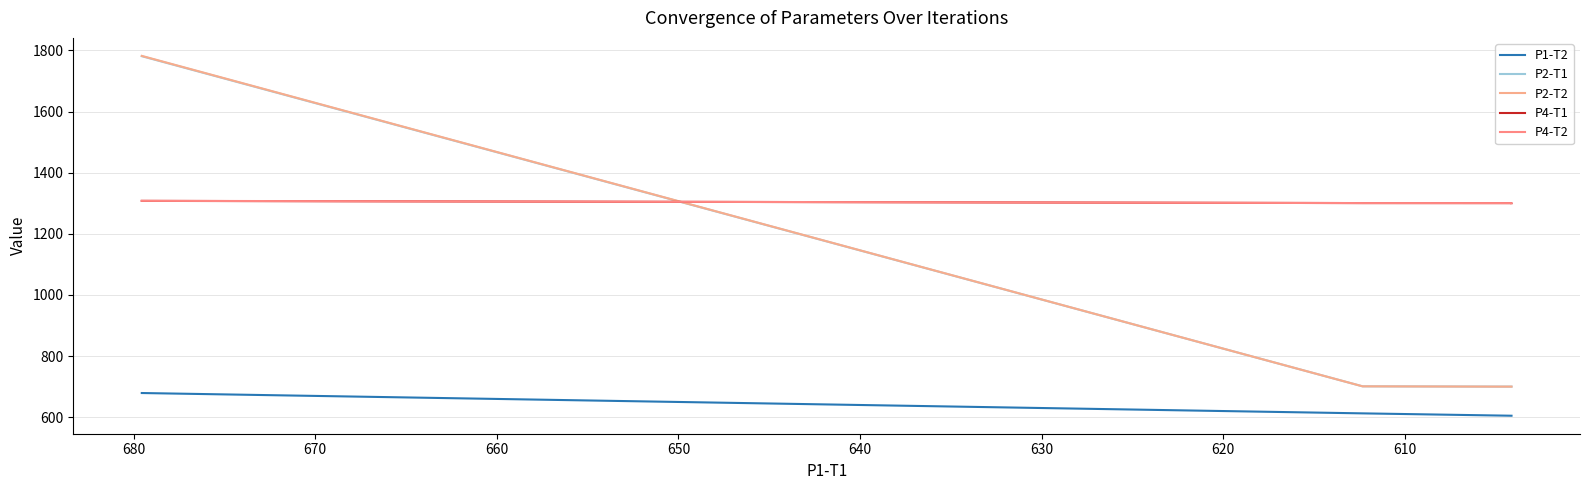

Which series has the largest total across all categories?

P4-T2